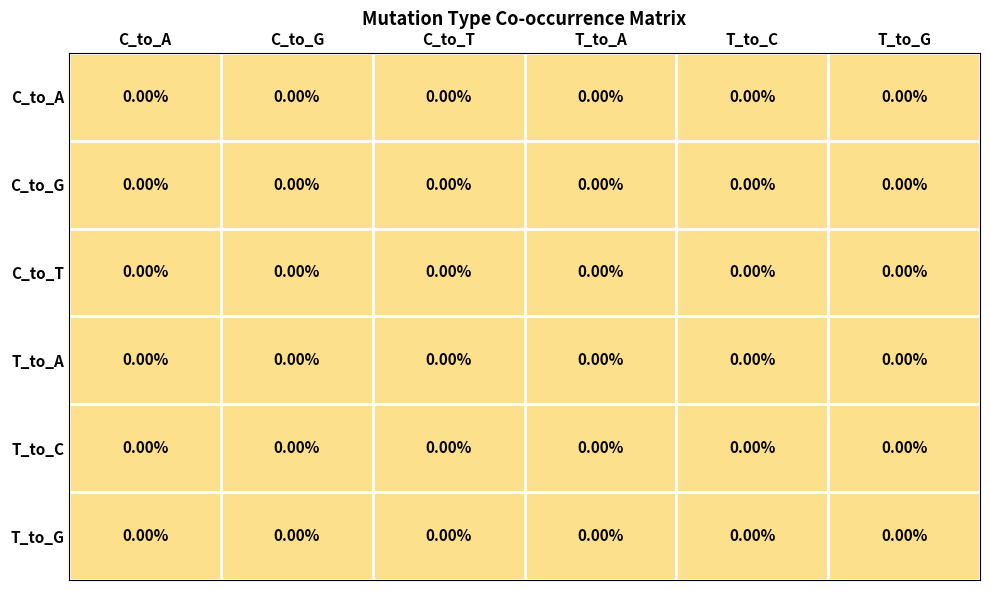

Is it true that T_to_C equals 0 at T_to_C?

True